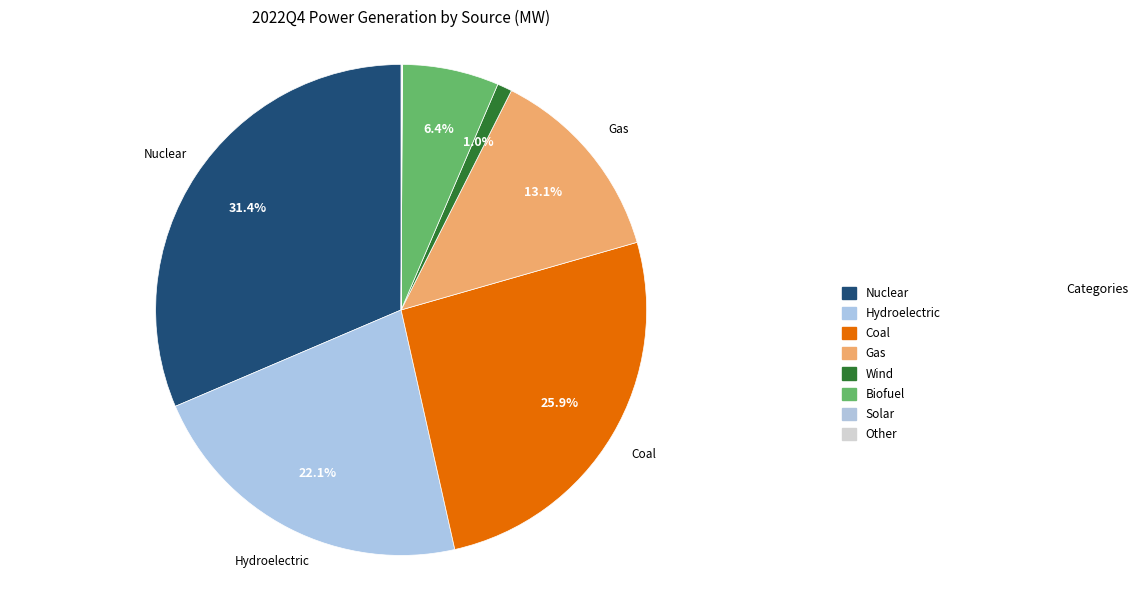

What is the ratio of the value at Nuclear to the value at Solar?

1342.5